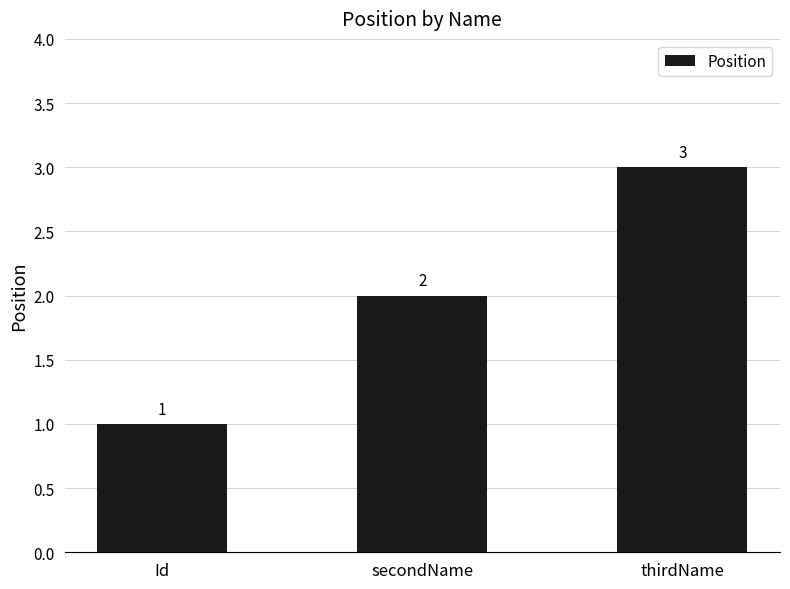

Where is the data nearest to the value 2?

secondName